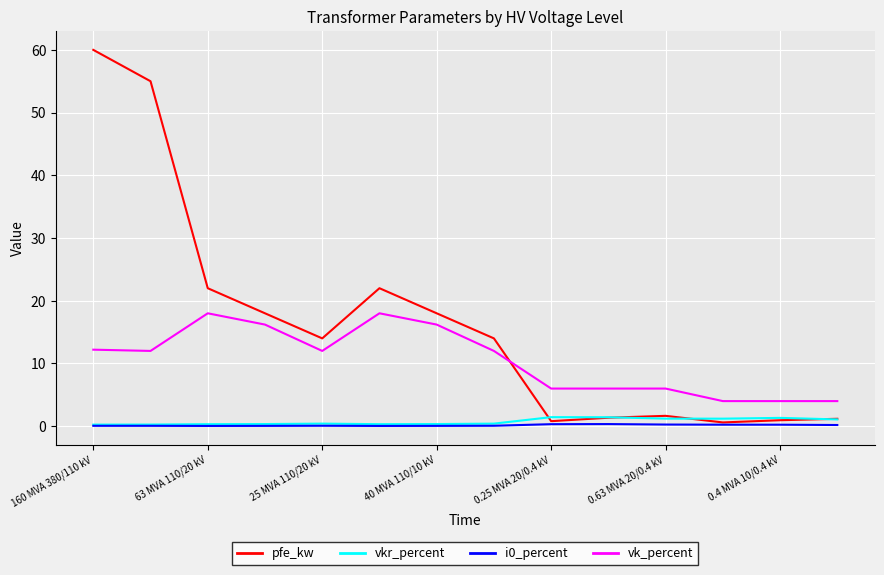

Which series has the largest range (max minus min)?

pfe_kw